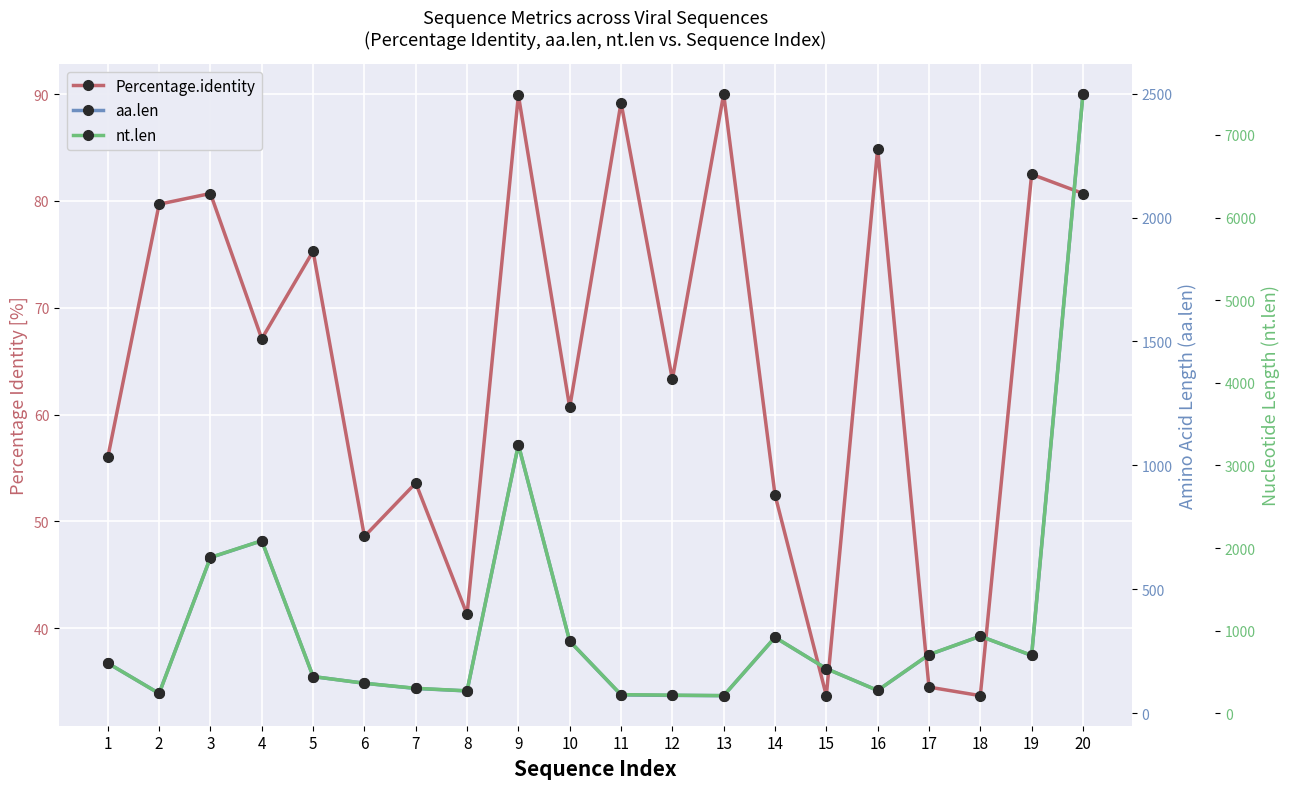

How many values in the nt.len series exceed 608?

9